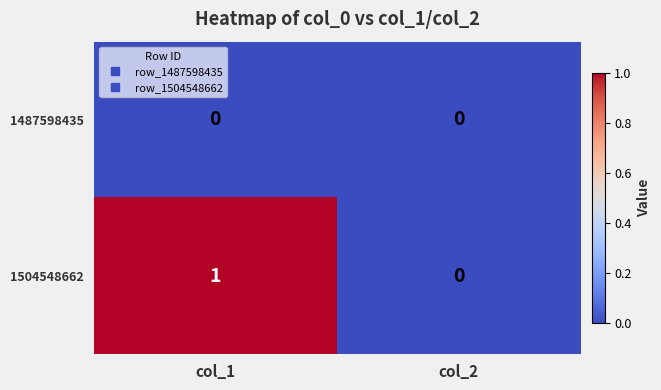

Is the value of 1487598435 at col_2 greater than the value of 1504548662 at col_1?

No